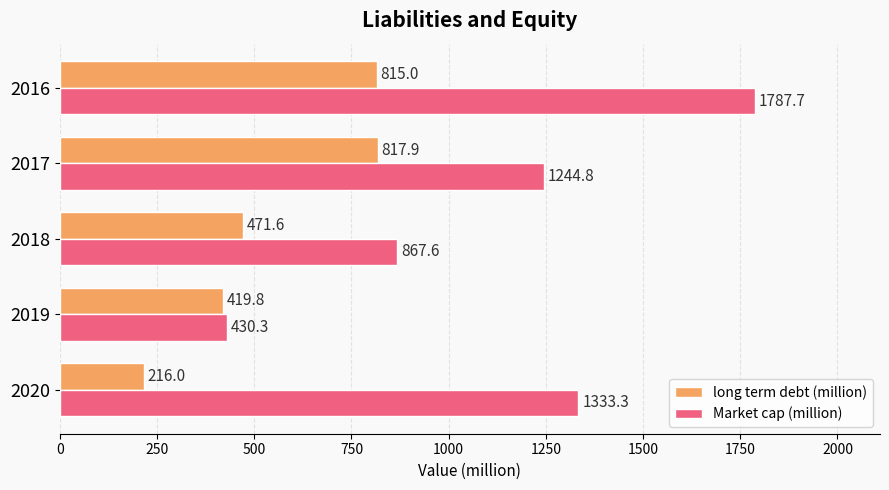

What is the difference between the maximum and minimum values in the Market cap (million) series?

1357.4